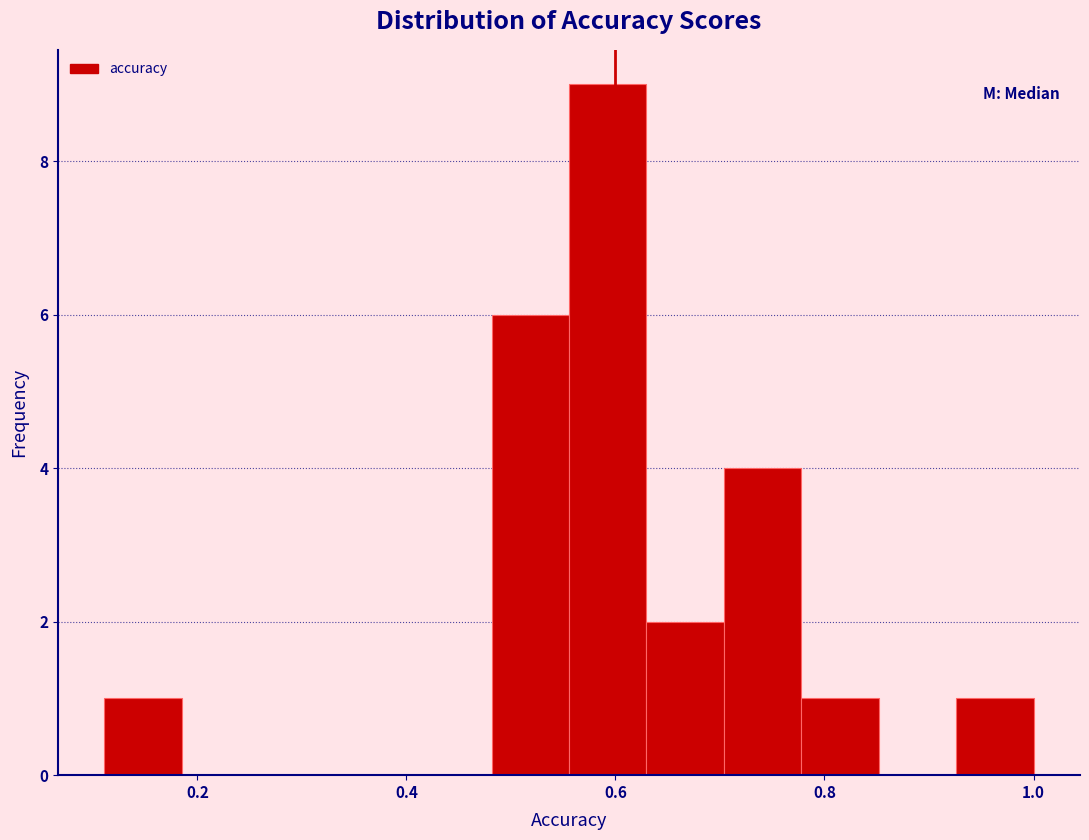

Around what value on the x-axis is the tallest bar? Give the approximate position of its centre, as read against the axis.

0.60